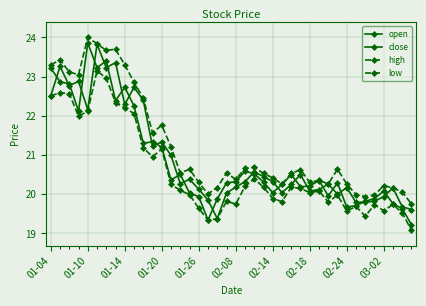

At which label does open first exceed 20?

01-04